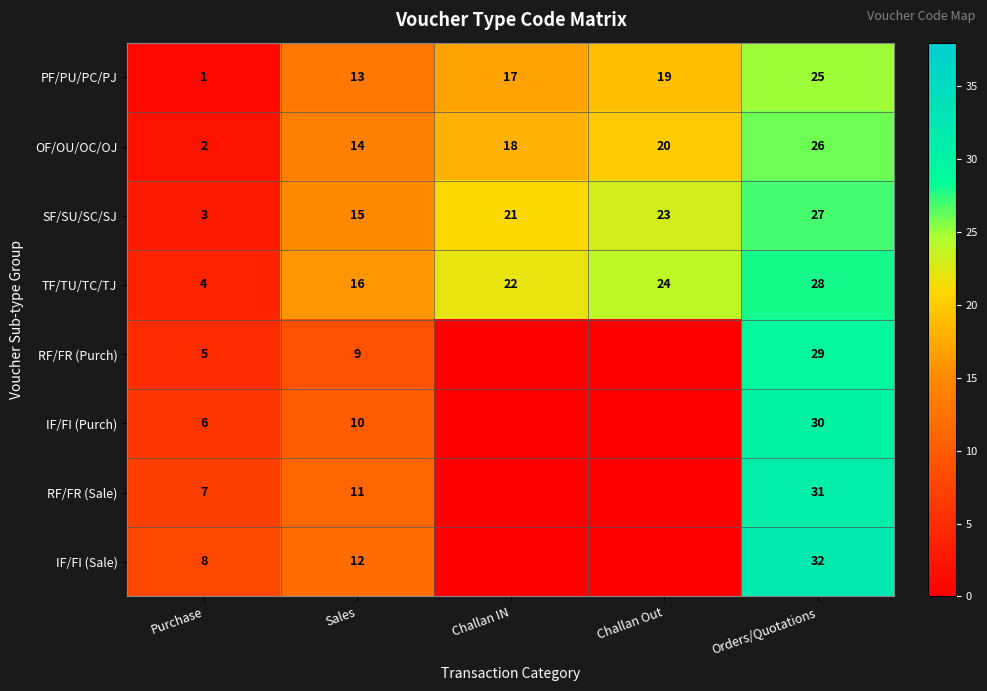

How many values in the SF/SU/SC/SJ series are below 21?

2